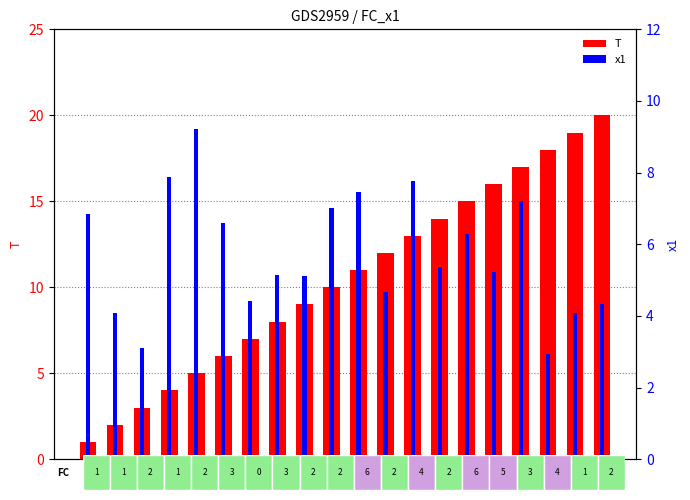

What are all the series names shown in the legend?

T, x1